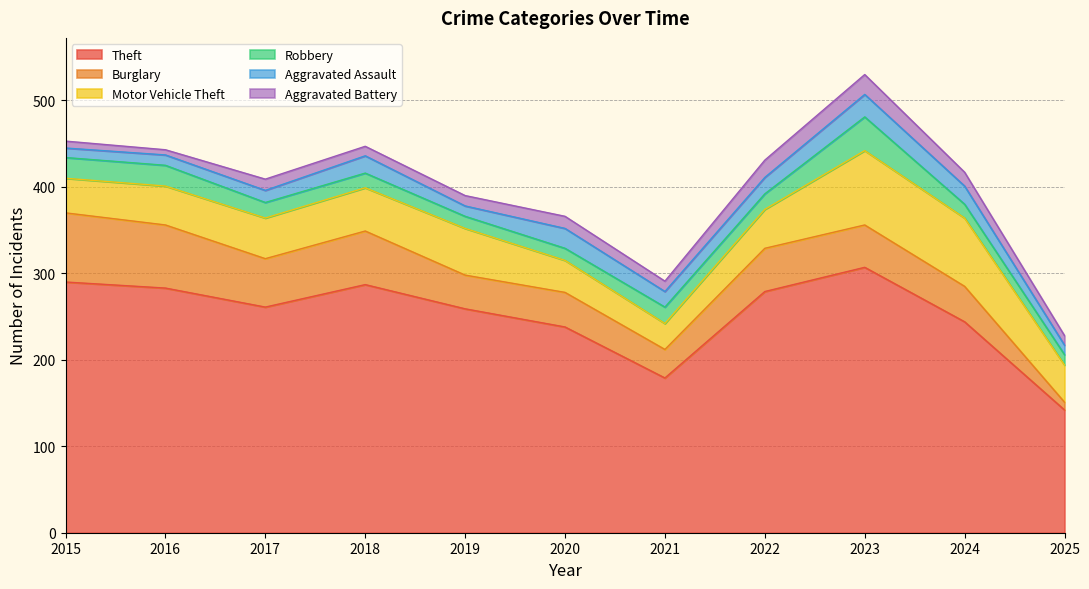

What is the difference between the Motor Vehicle Theft values at 2015 and 2016?

5